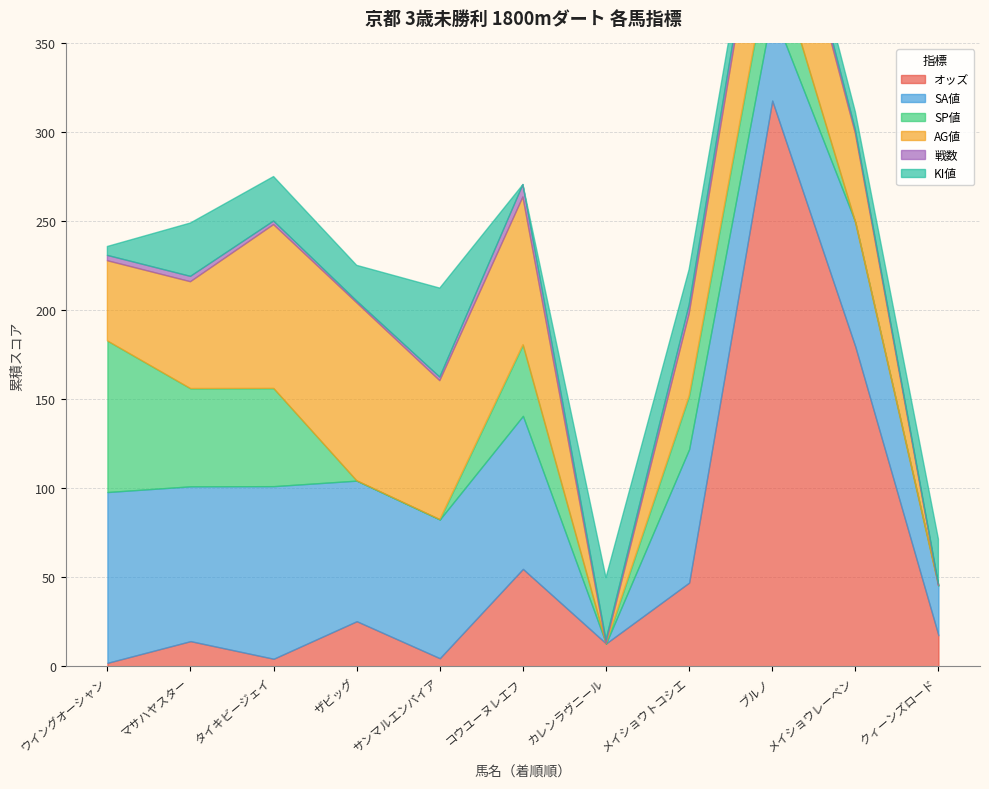

List the series in order of their peak value, highest first.

オッズ, AG値, SA値, SP値, KI値, 戦数